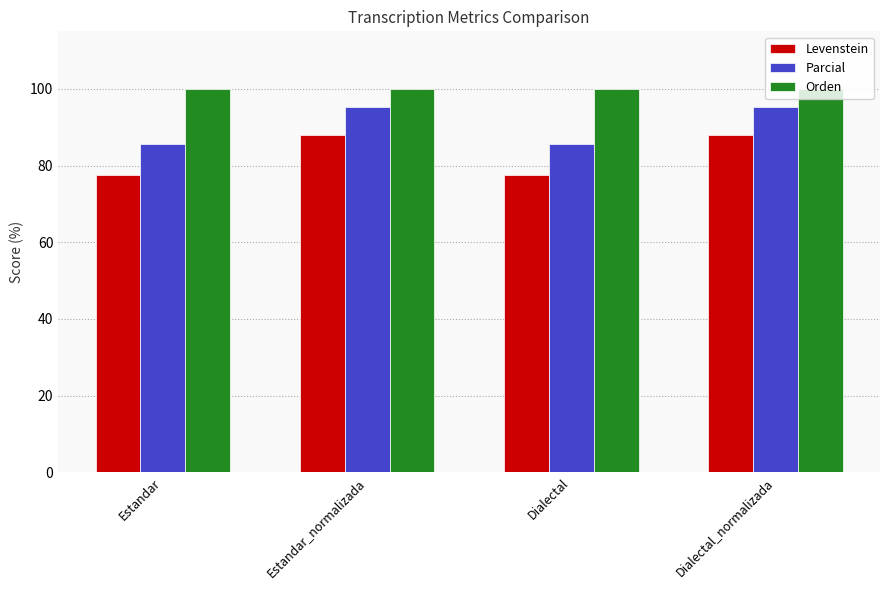

Which series has the widest spread of values?

Levenstein